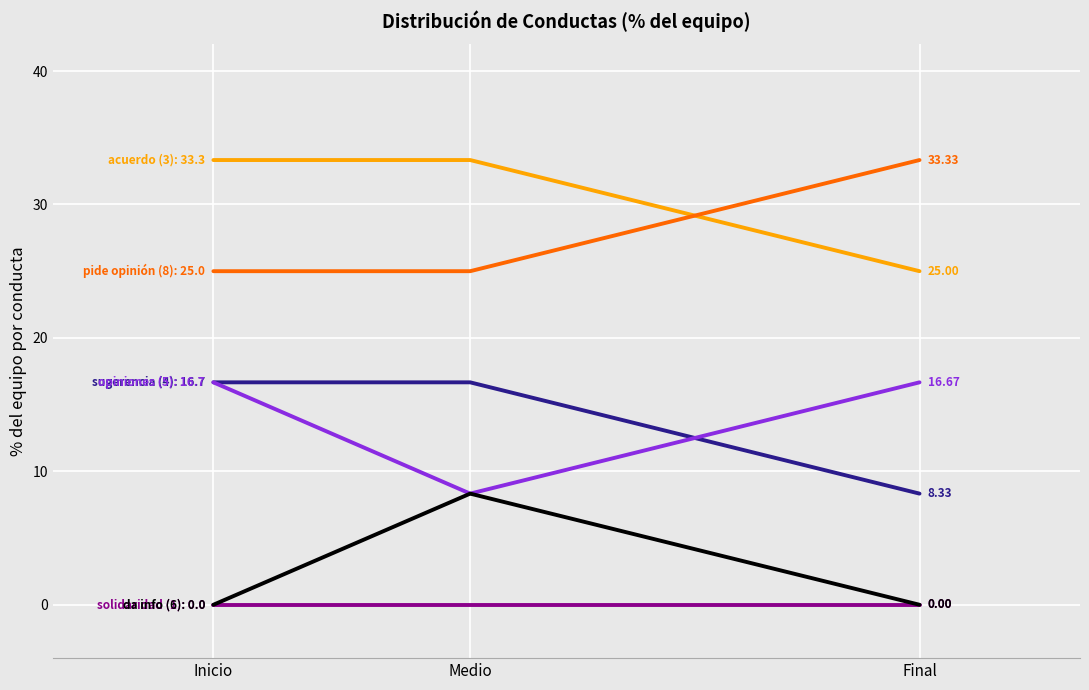

What is the total value across all series at Inicio?

91.7